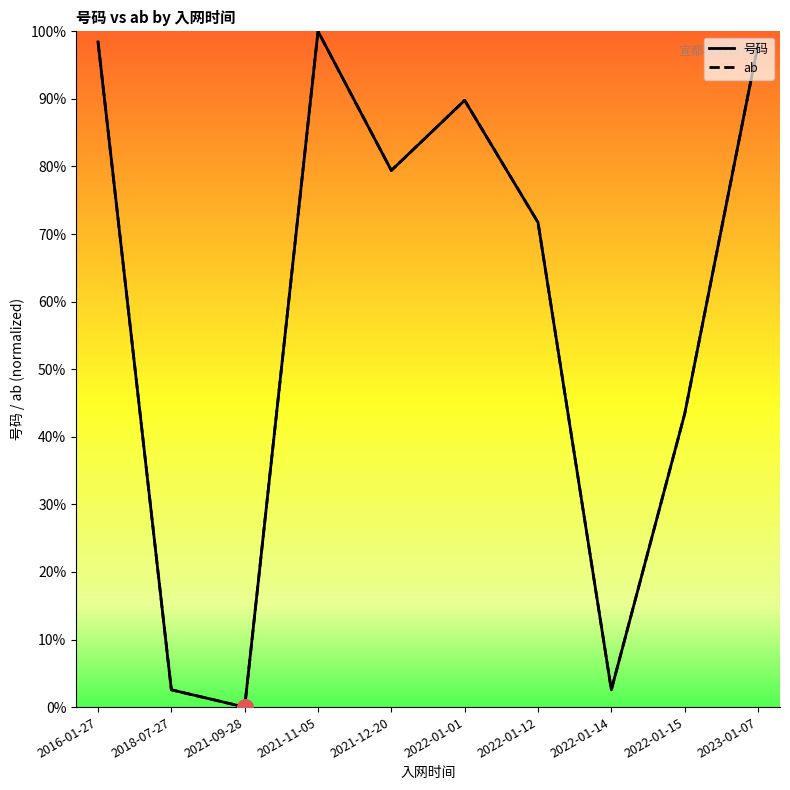

Is the value of 号码 at 2021-09-28 greater than the value of ab at 2021-12-20?

No